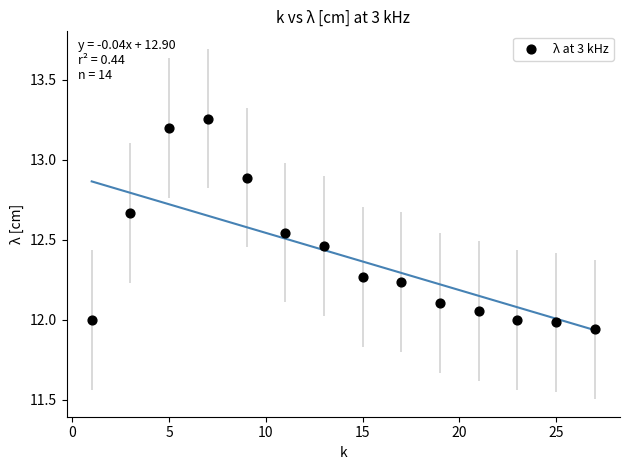

What is the range of Y values (max minus min)?

1.3